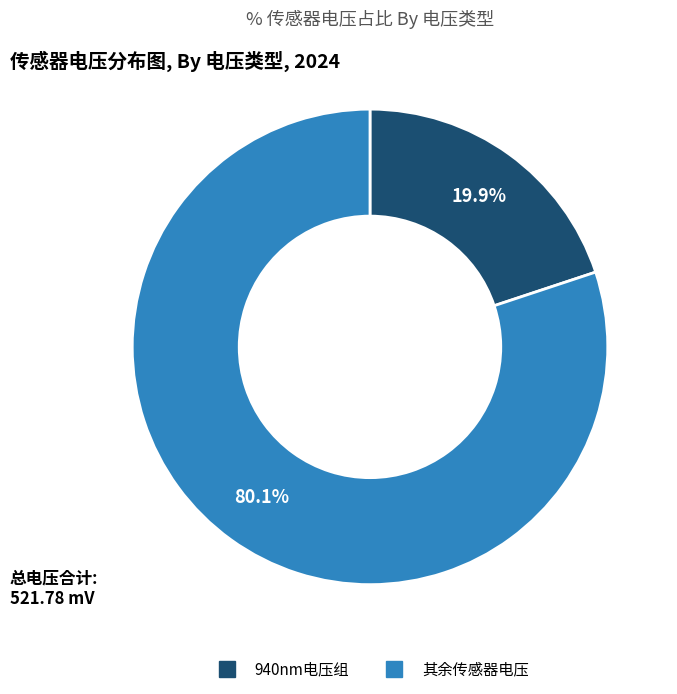

Does any single category account for the majority?

Yes